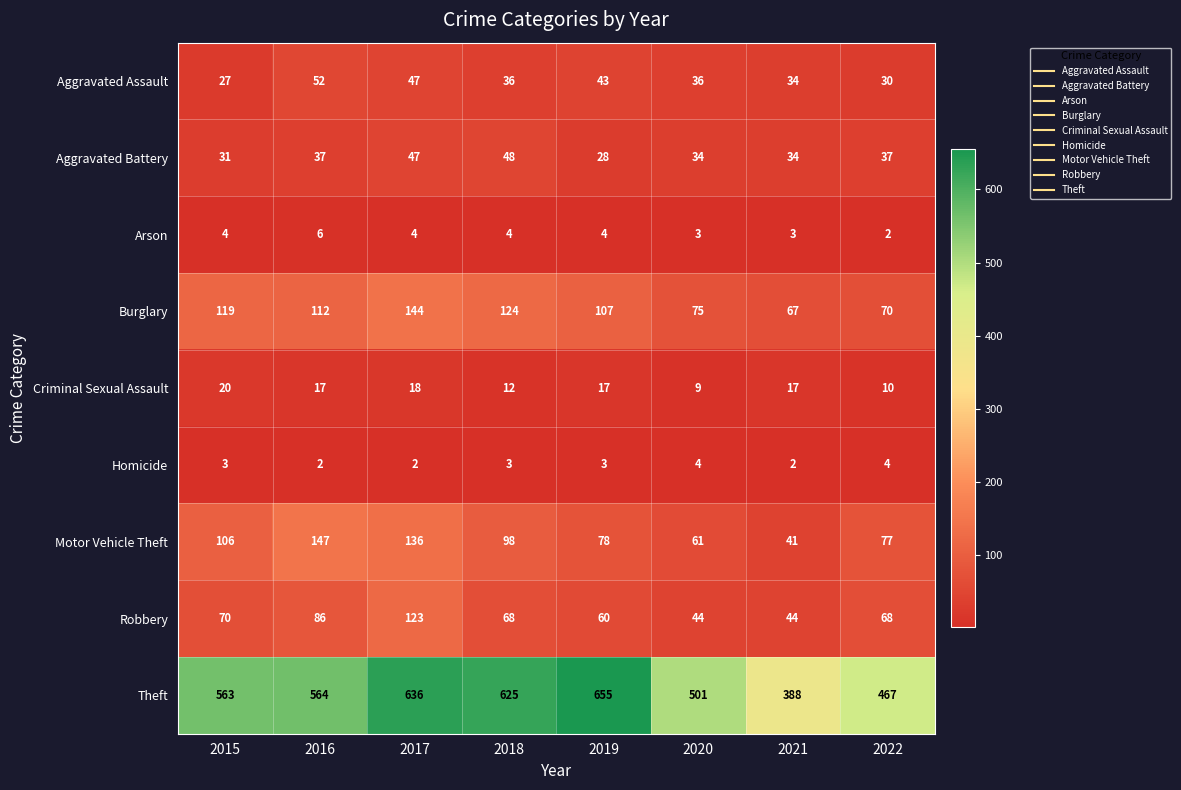

Which series changed the most between 2018 and 2020?

Theft